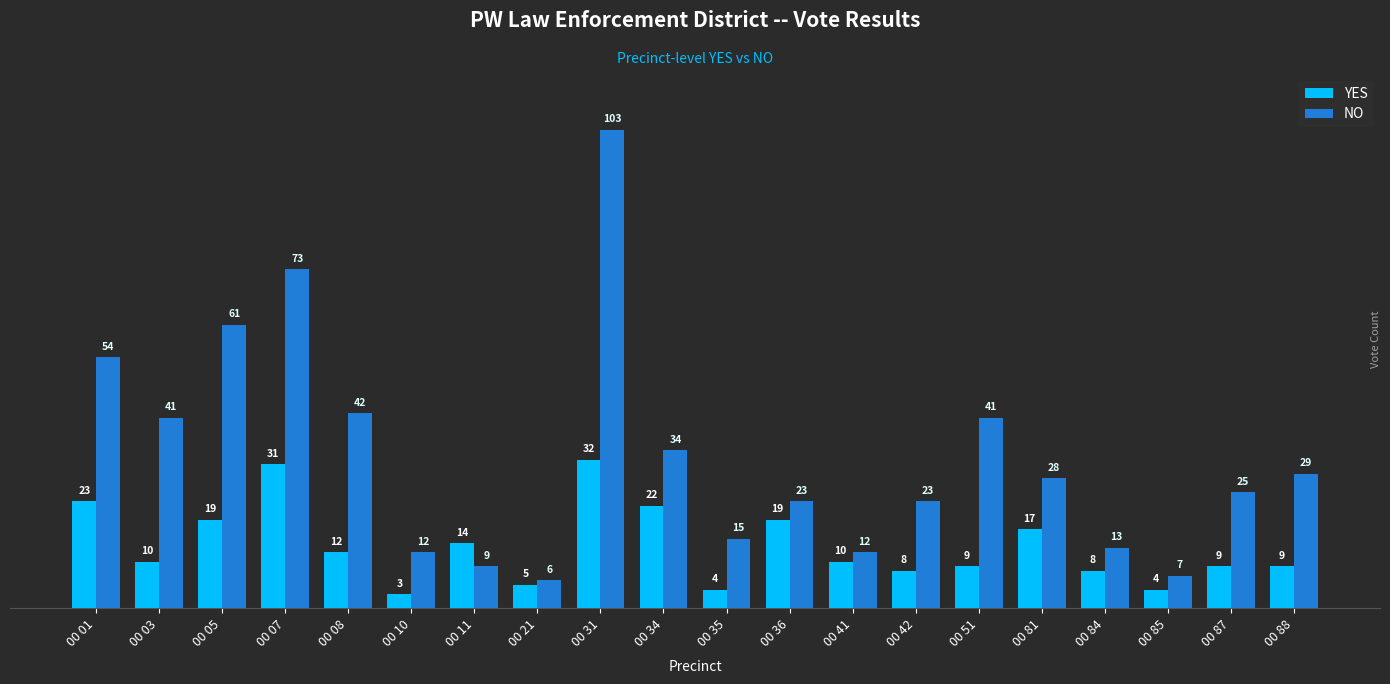

What is the average value of the NO series?

33